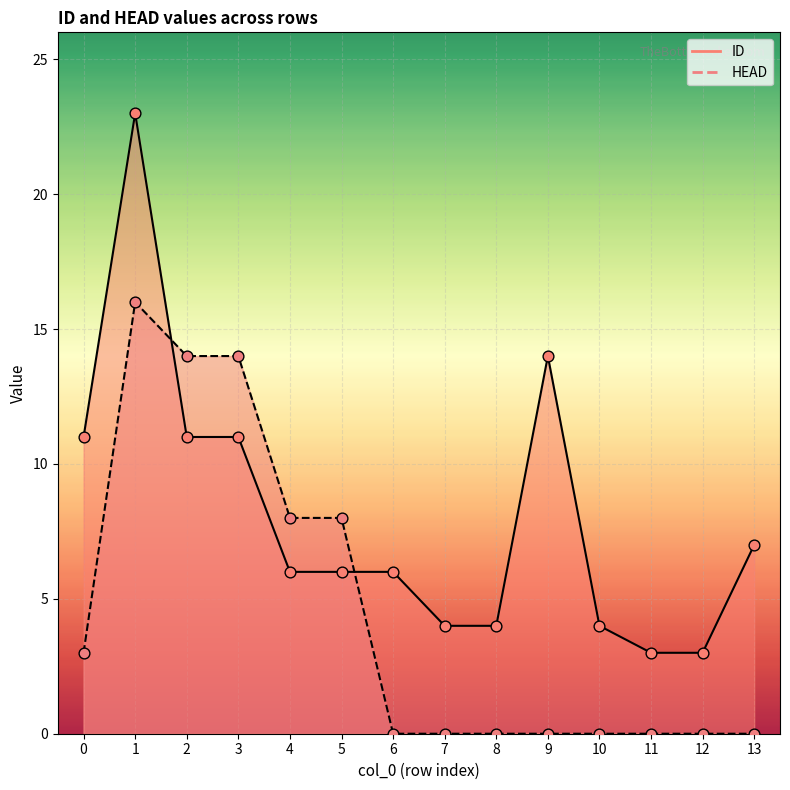

What are all the series names shown in the legend?

ID, HEAD